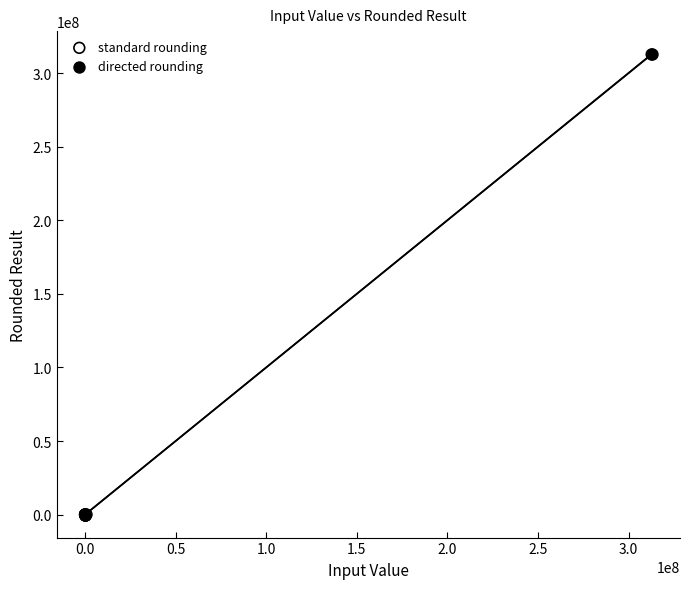

What are all the series names shown in the legend?

standard rounding, directed rounding